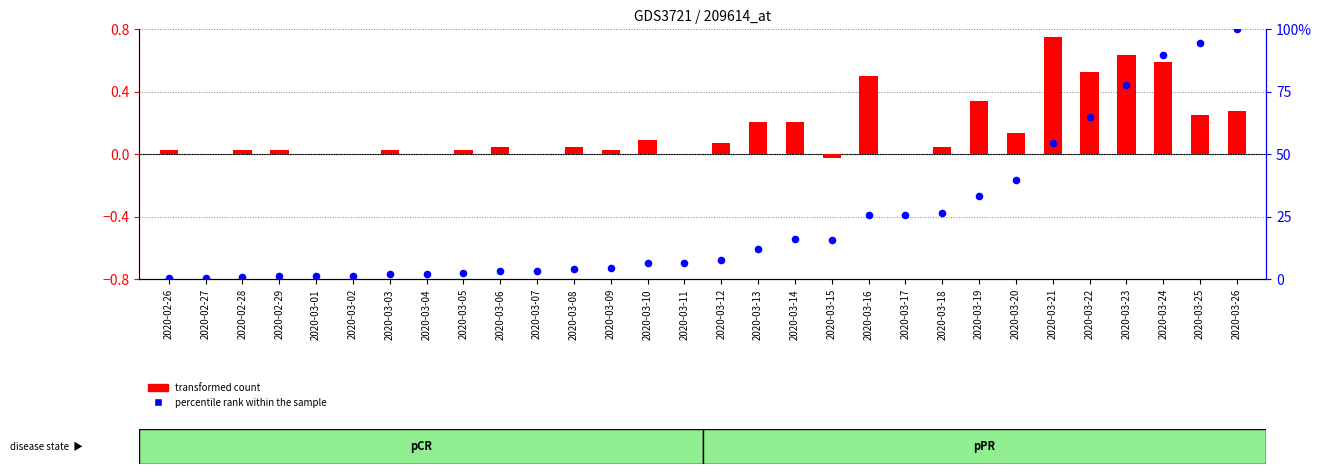

At how many categories does at least one series exceed 60?

5